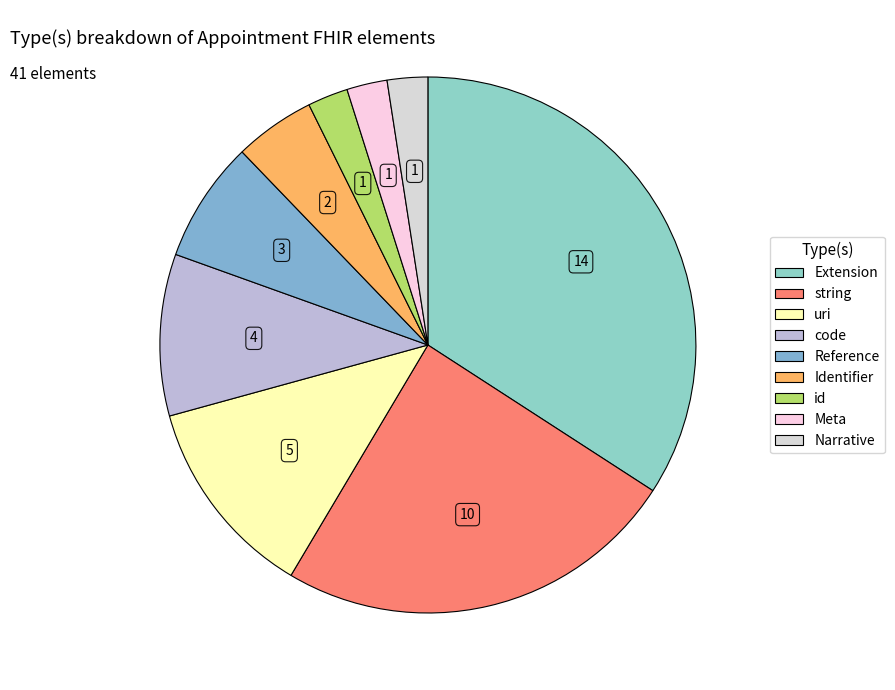

How many slices are in this pie chart?

9